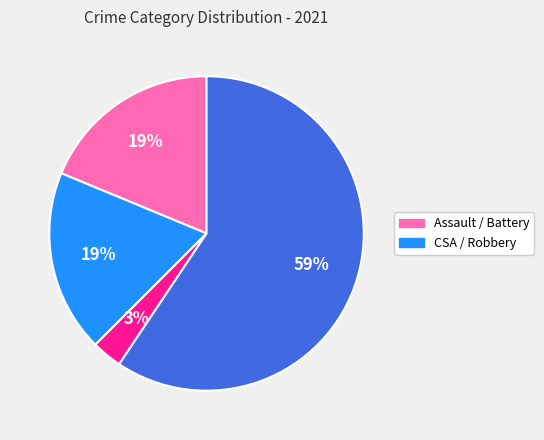

To the nearest percent, what is the difference between the largest and smallest slice percentages?

56%